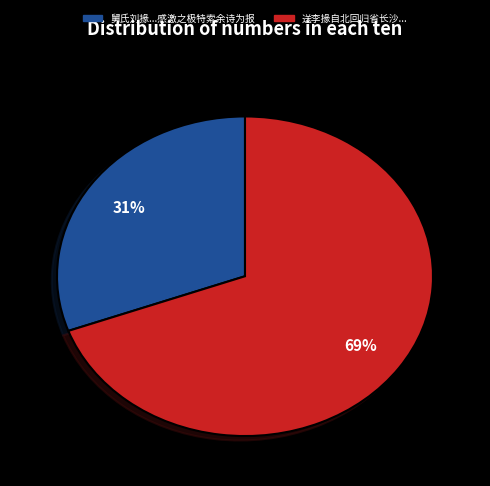

Is there a majority slice in this chart?

Yes